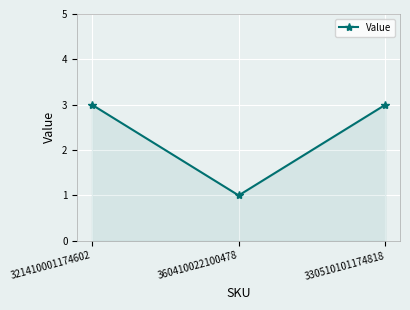

What is the smallest value displayed?

1